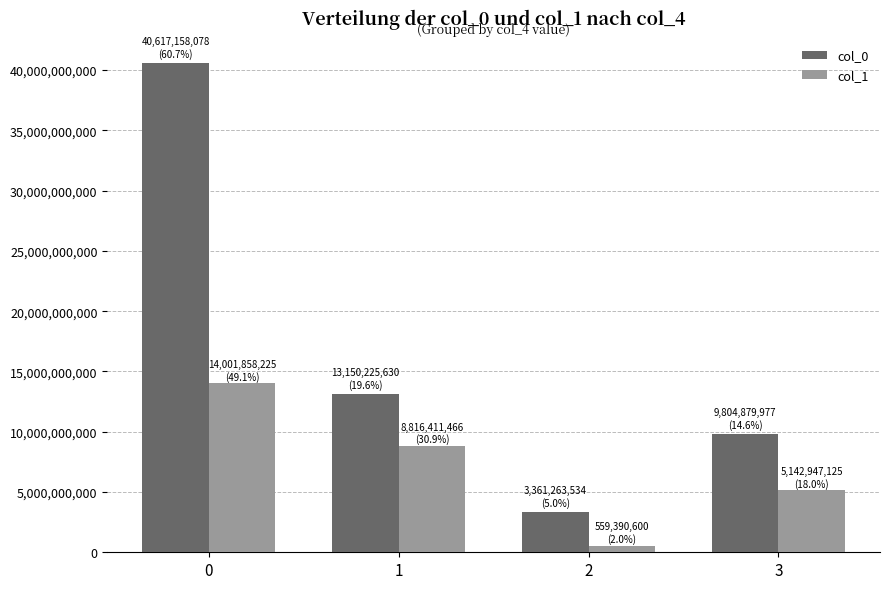

What is the sum of the col_0 values at 3 and 2?

13166143511